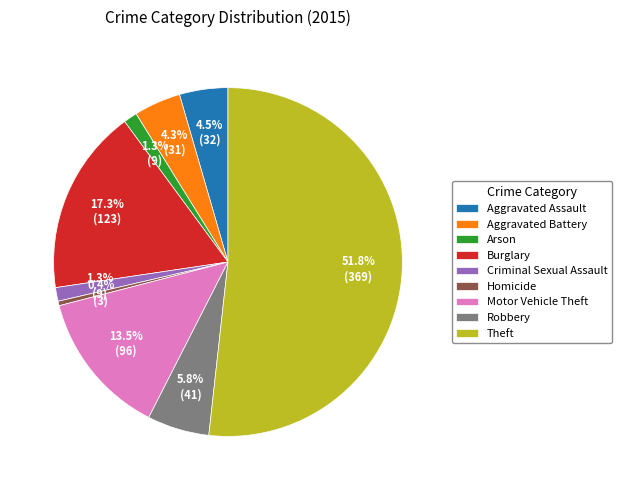

Which slice represents more than half of the pie?

Theft